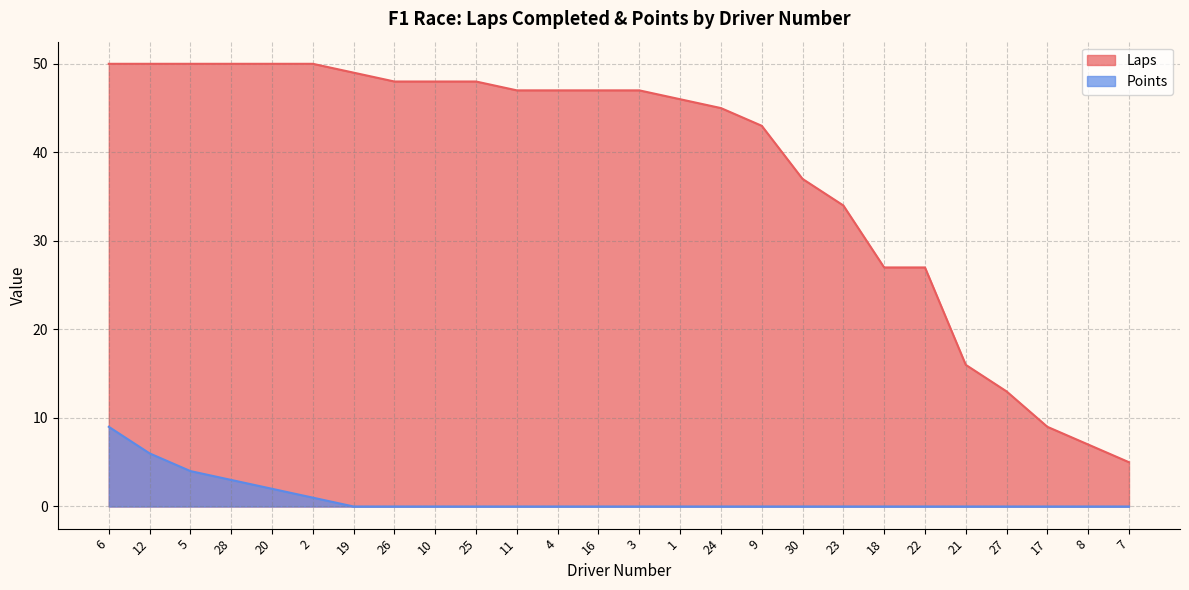

Reading left to right, list all the values displayed in this chart.

Laps: 6=50	12=50	5=50	28=50	20=50	2=50	19=49	26=48	10=48	25=48	11=47	4=47	16=47	3=47	1=46	24=45	9=43	30=37	23=34	18=27	22=27	21=16	27=13	17=9	8=7	7=5
Points: 6=9	12=6	5=4	28=3	20=2	2=1	19=0	26=0	10=0	25=0	11=0	4=0	16=0	3=0	1=0	24=0	9=0	30=0	23=0	18=0	22=0	21=0	27=0	17=0	8=0	7=0